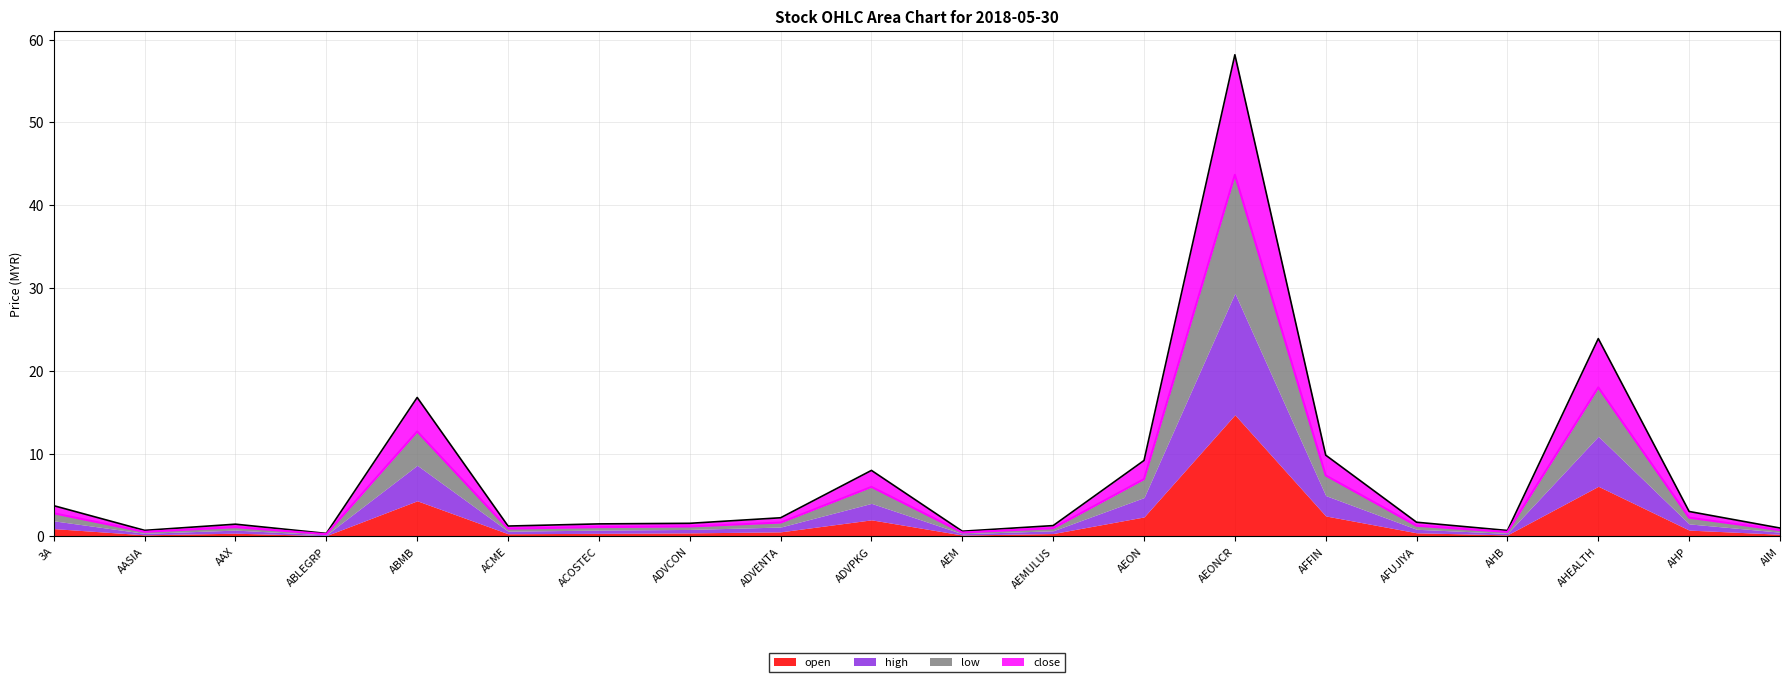

At which category is the sum across all series the highest?

AEONCR